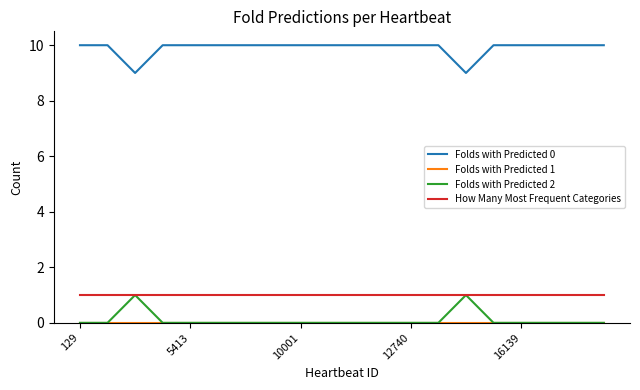

Which series has the largest total across all categories?

Folds with Predicted 0